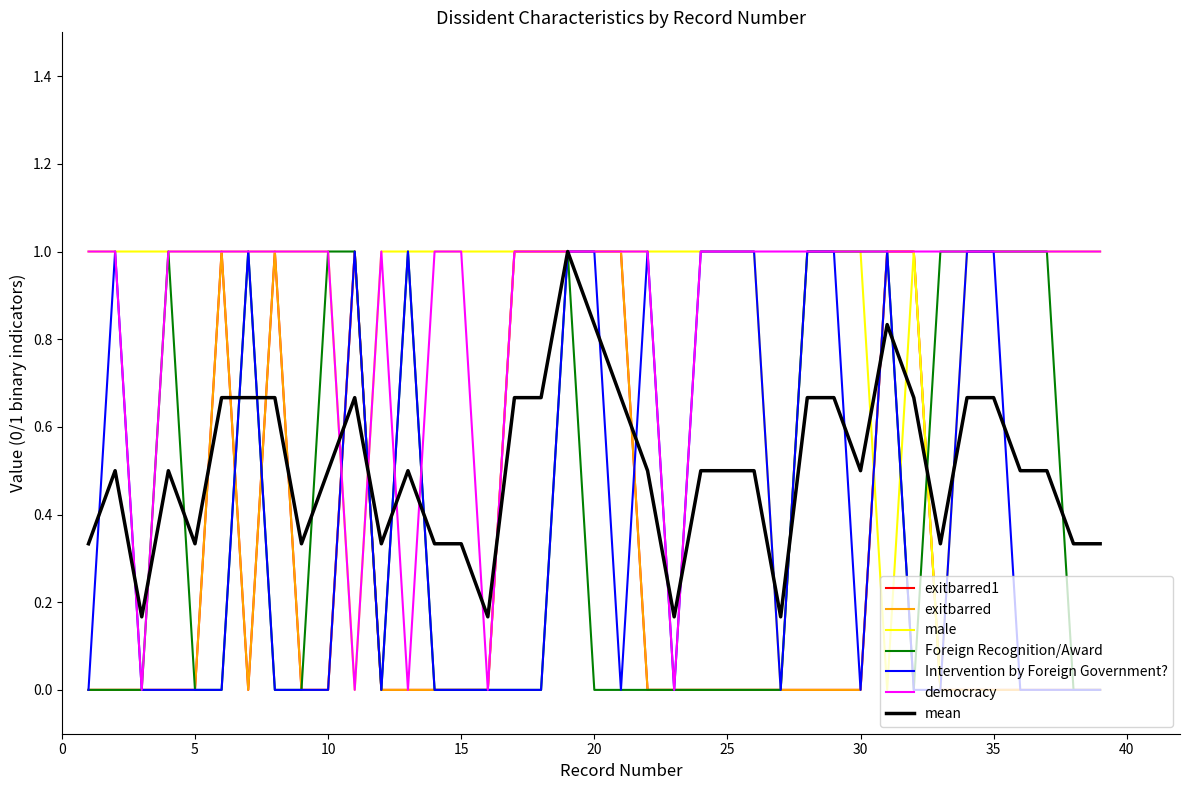

Does the chart have visible grid lines?

No